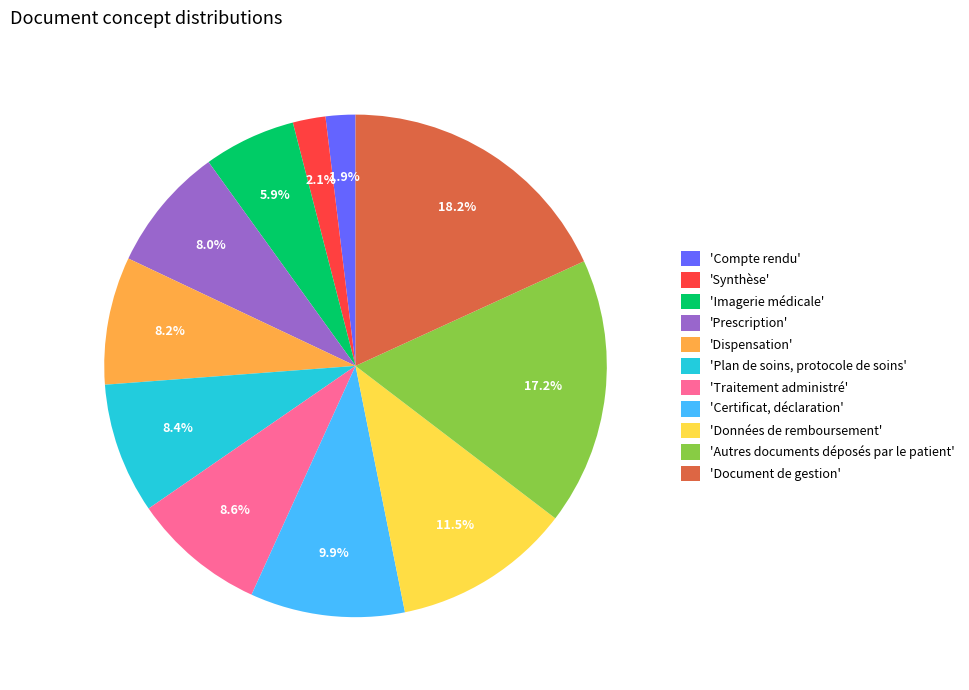

Rank the categories by value from highest to lowest.

'Document de gestion', 'Autres documents déposés par le patient', 'Données de remboursement', 'Certificat, déclaration', 'Traitement administré', 'Plan de soins, protocole de soins', 'Dispensation', 'Prescription', 'Imagerie médicale', 'Synthèse', 'Compte rendu'